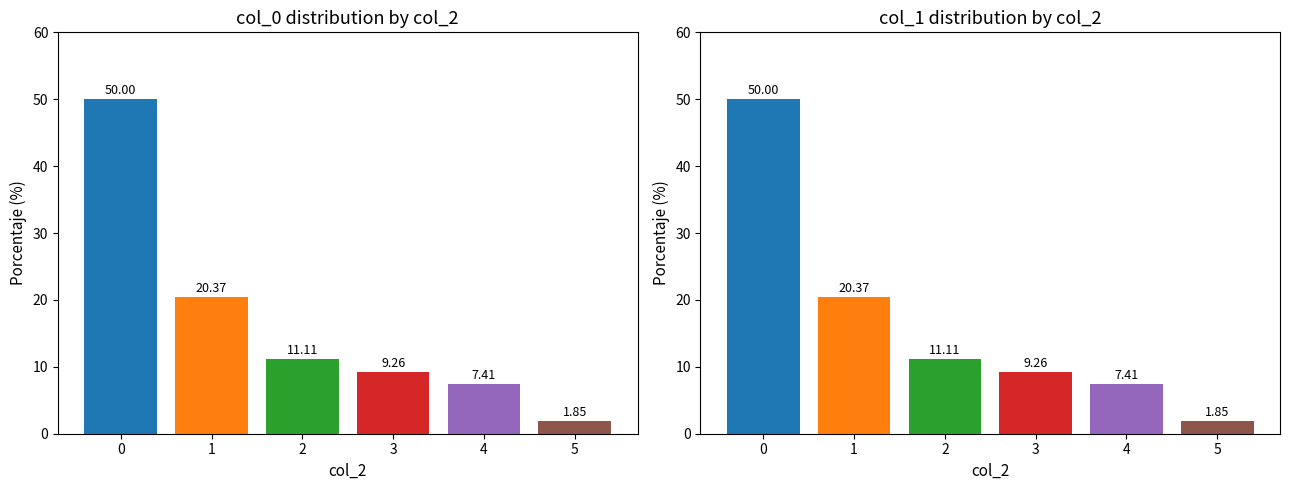

How many series are shown in this chart?

2